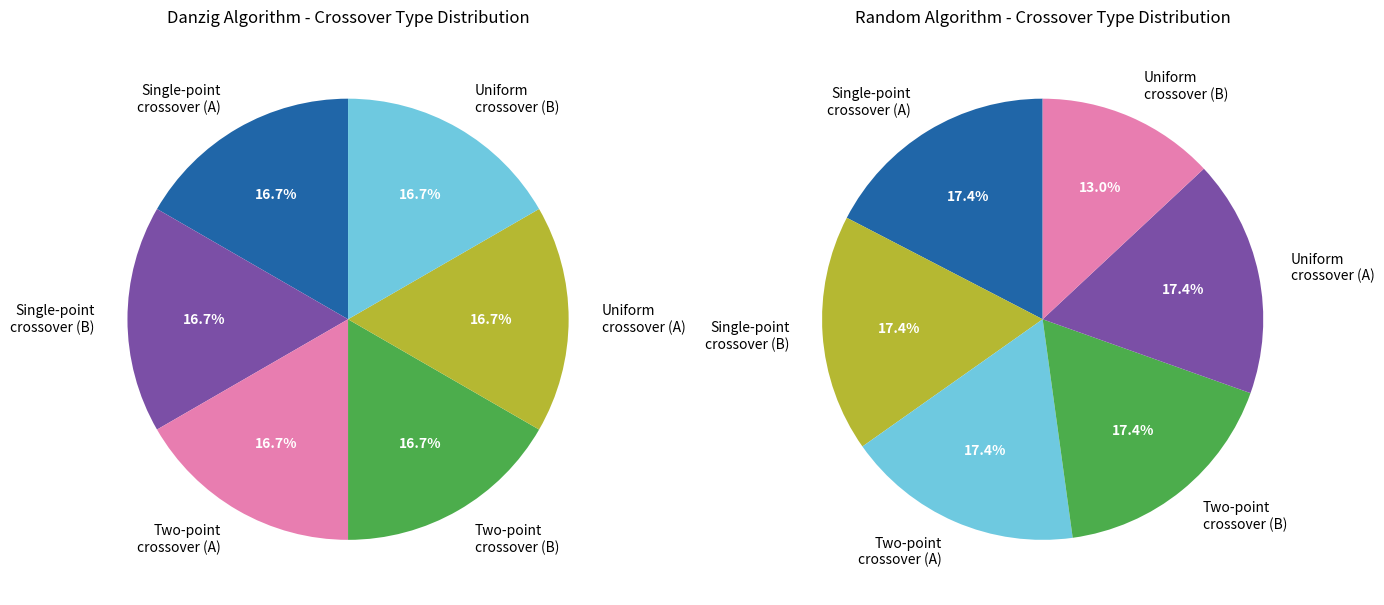

Is there a majority slice in this chart?

No